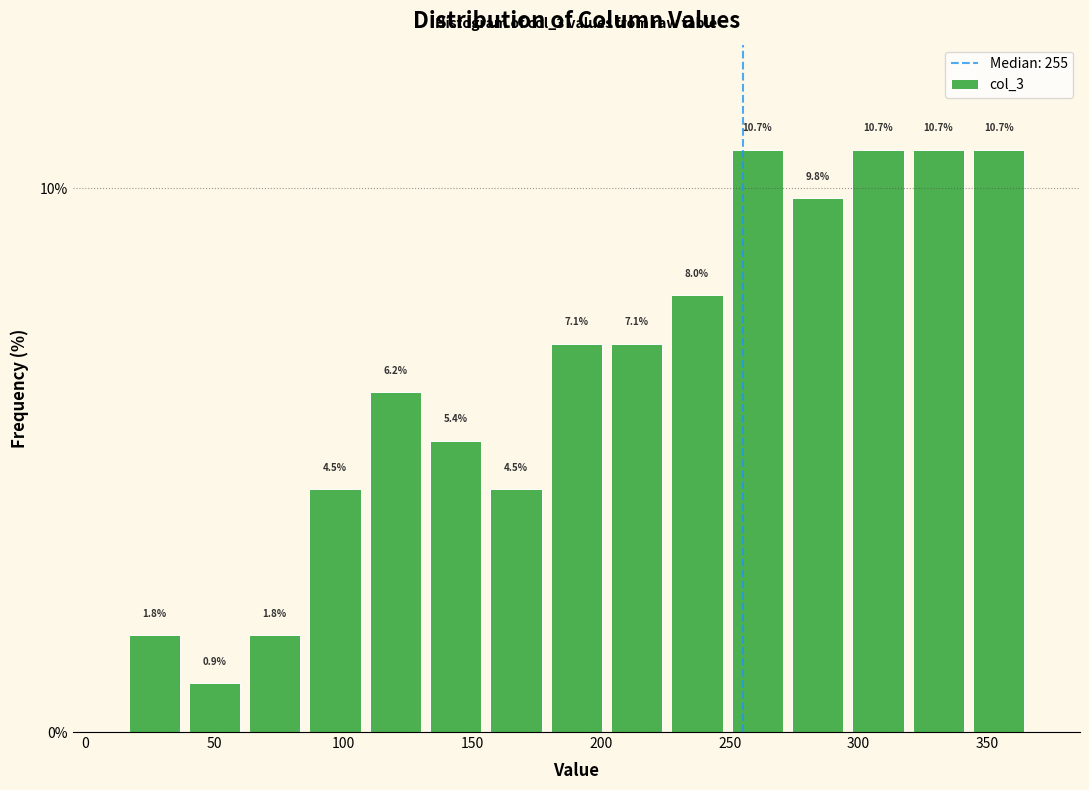

What is the height of the bar covering 110 to 130 on the x-axis? The bar edges are not printed on the chart, so give them approximately, as read against the axis.

6.2